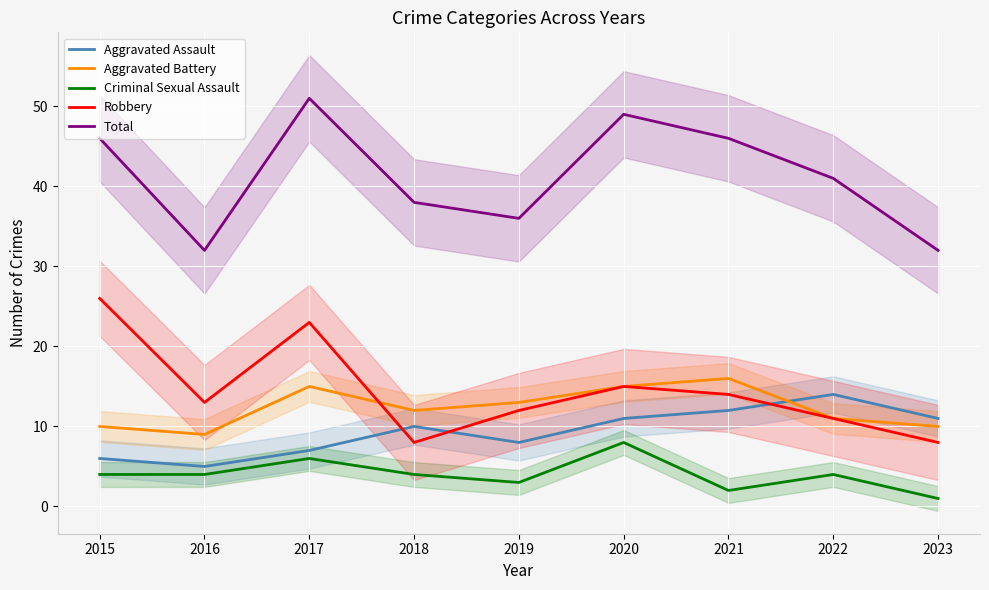

Reading right to left, transcribe all the data shown in this chart.

Aggravated Assault: 2023=11	2022=14	2021=12	2020=11	2019=8	2018=10	2017=7	2016=5	2015=6
Aggravated Battery: 2023=10	2022=11	2021=16	2020=15	2019=13	2018=12	2017=15	2016=9	2015=10
Criminal Sexual Assault: 2023=1	2022=4	2021=2	2020=8	2019=3	2018=4	2017=6	2016=4	2015=4
Robbery: 2023=8	2022=11	2021=14	2020=15	2019=12	2018=8	2017=23	2016=13	2015=26
Total: 2023=32	2022=41	2021=46	2020=49	2019=36	2018=38	2017=51	2016=32	2015=46